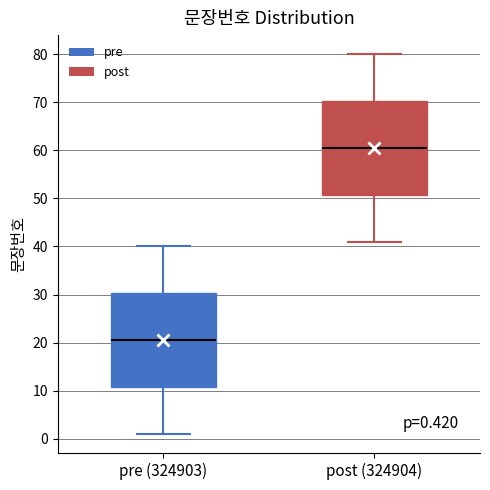

Which box has the lowest median line?

pre (324903)